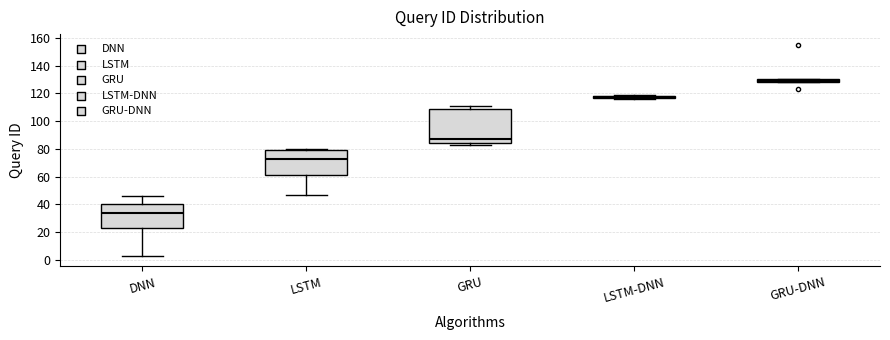

Comparing the boxes themselves (not the whiskers), which one is the tallest?

GRU